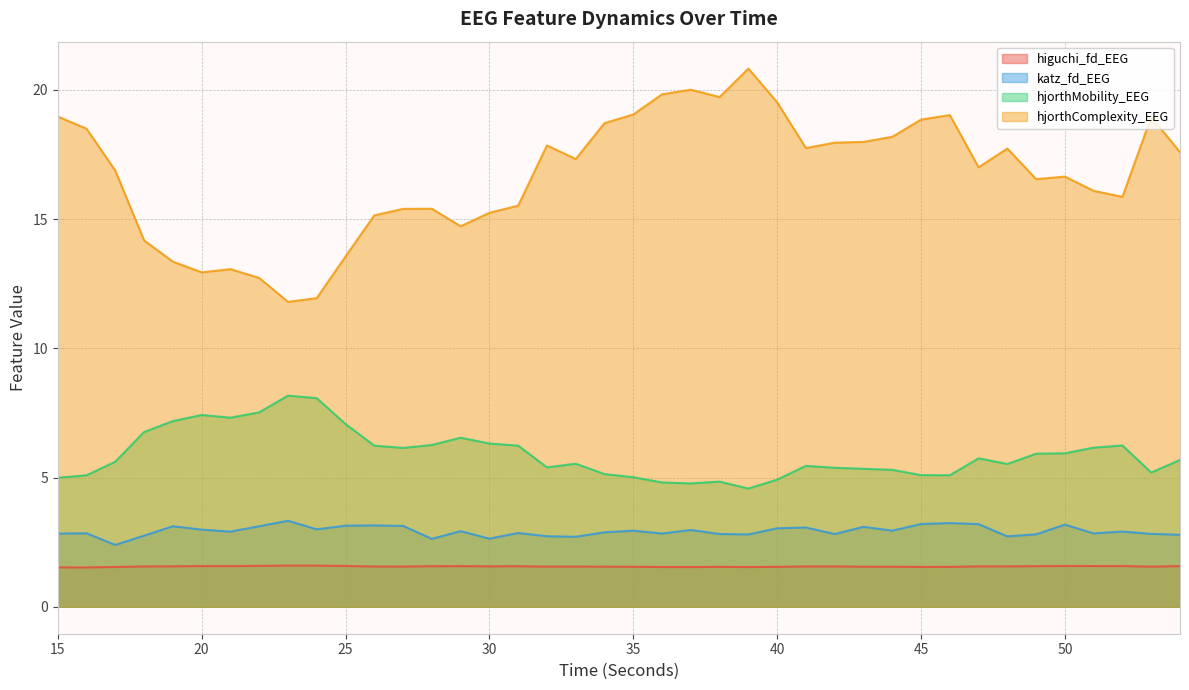

True or false: hjorthMobility_EEG and katz_fd_EEG intersect in this chart.

False